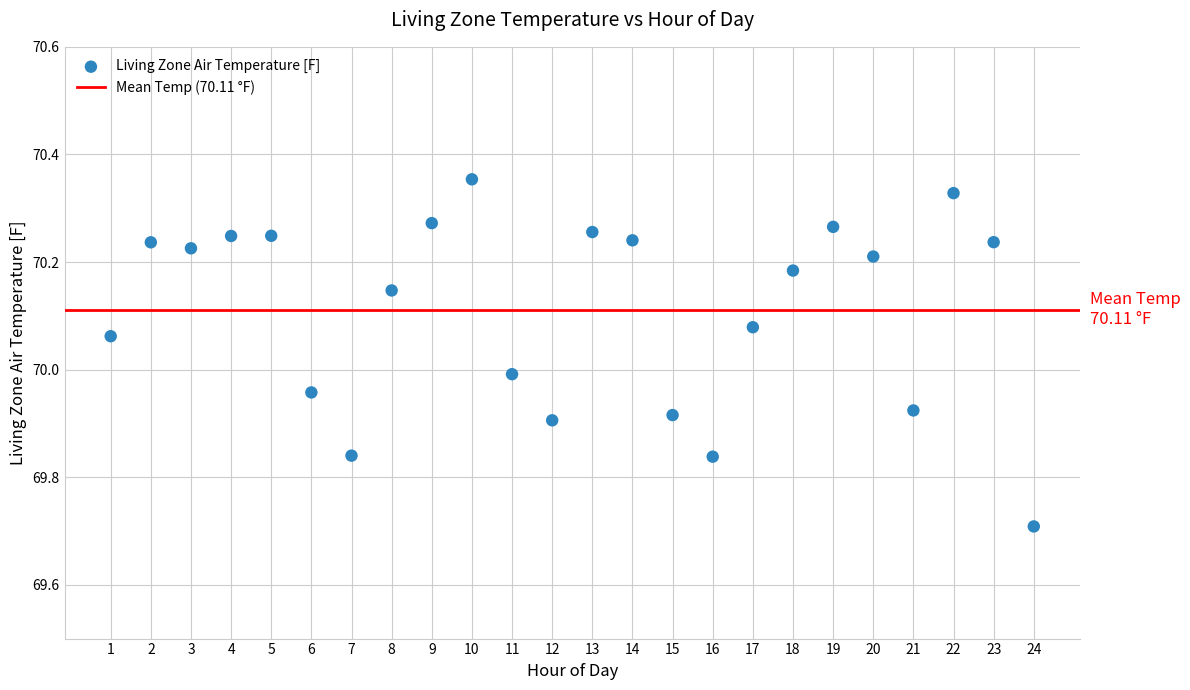

What is the range of Y values (max minus min)?

0.6